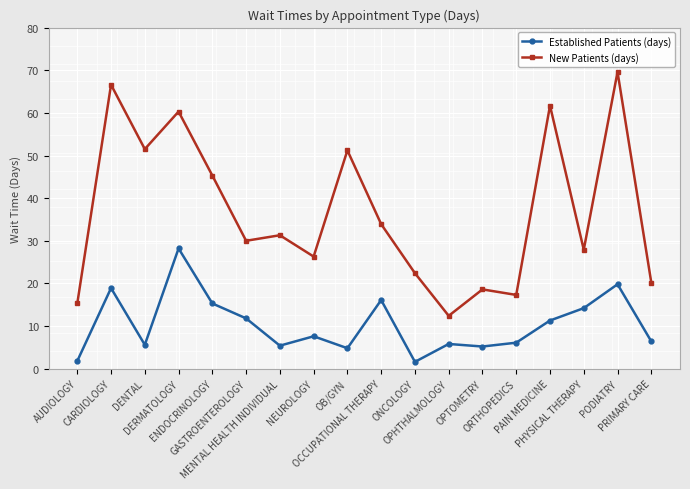

What are all the series names shown in the legend?

Established Patients (days), New Patients (days)